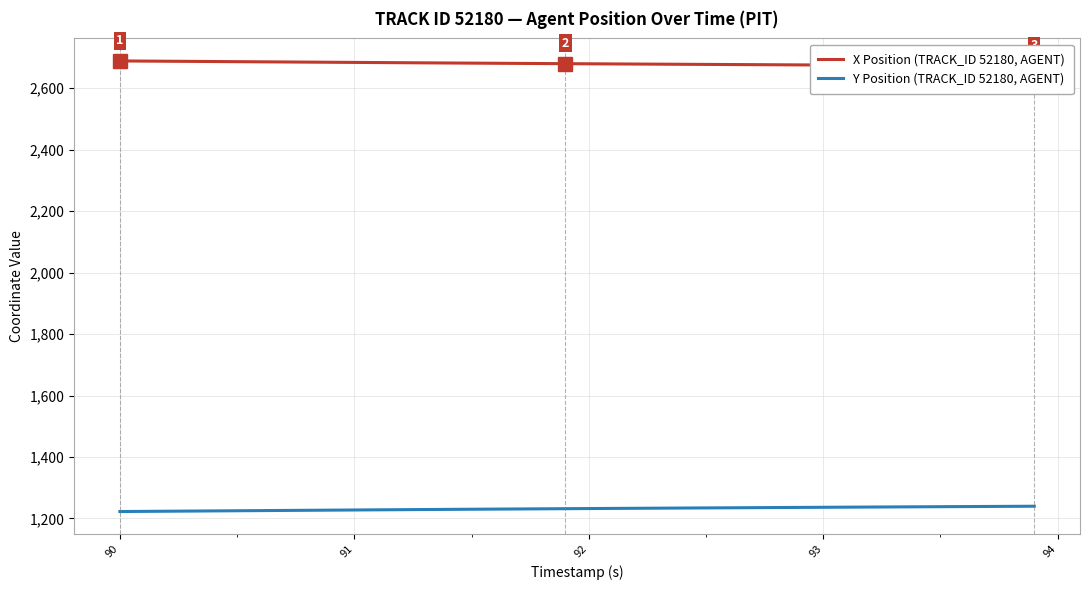

True or false: Y Position (TRACK_ID 52180, AGENT) and X Position (TRACK_ID 52180, AGENT) intersect in this chart.

False